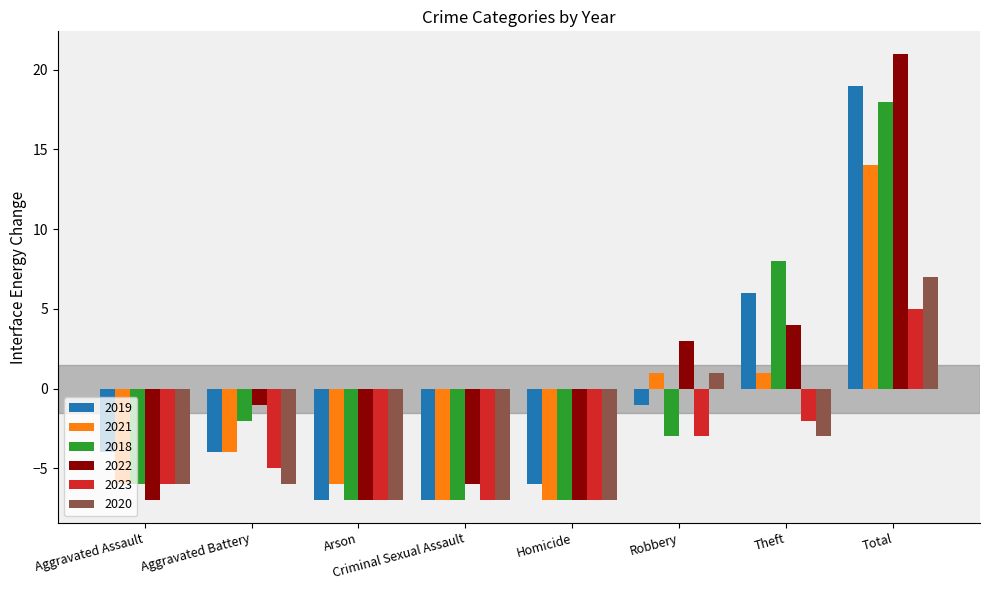

What is the highest value of the 2023 series?

5